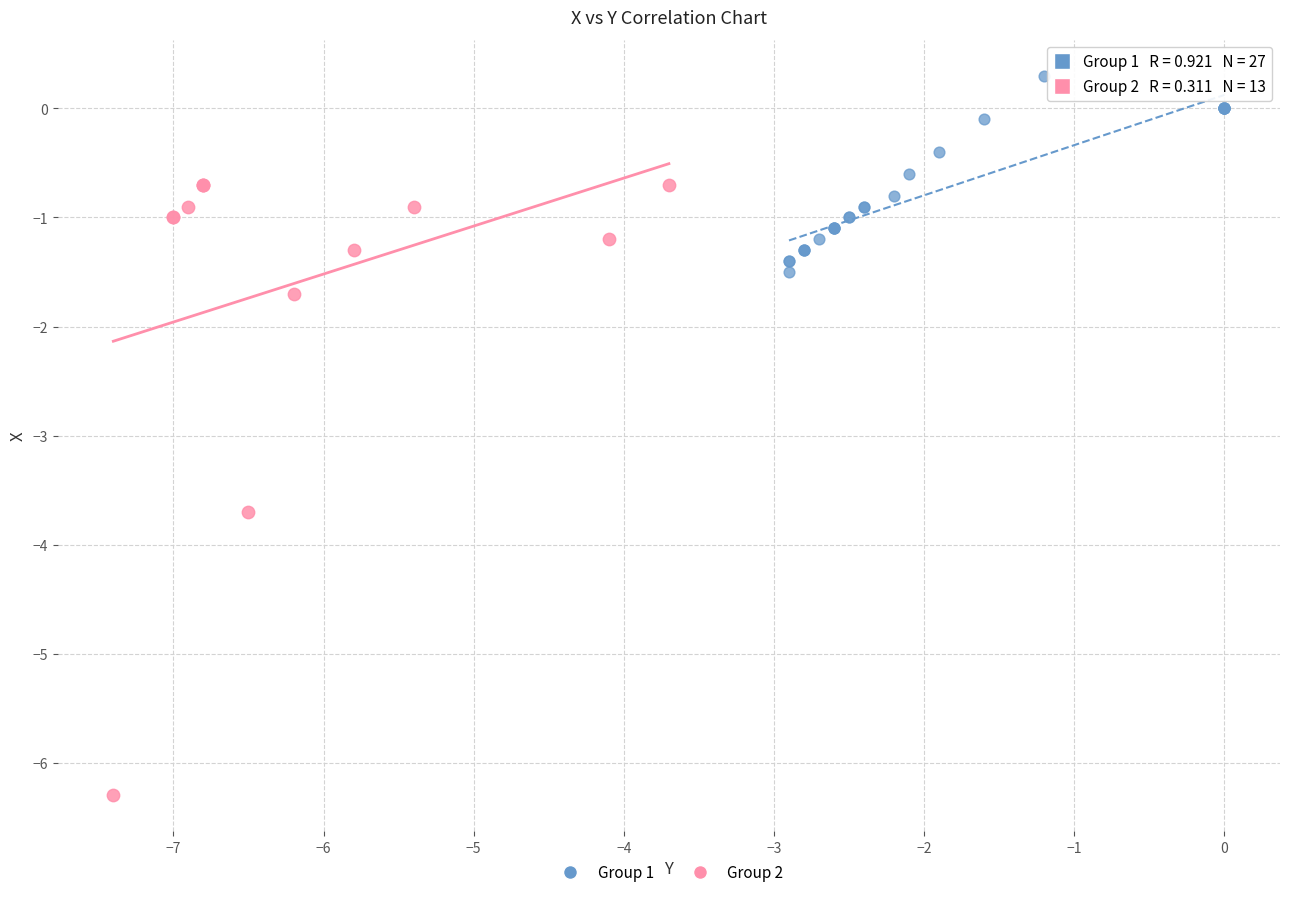

Which series has the widest spread of Y values?

Group 2